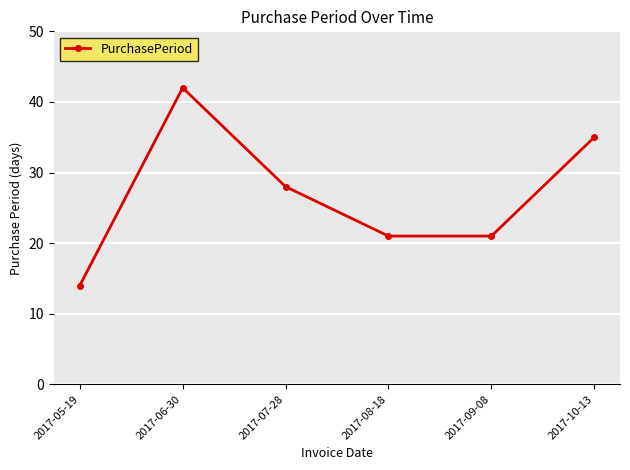

What value does the data have at 2017-10-13, to the nearest 10?

40